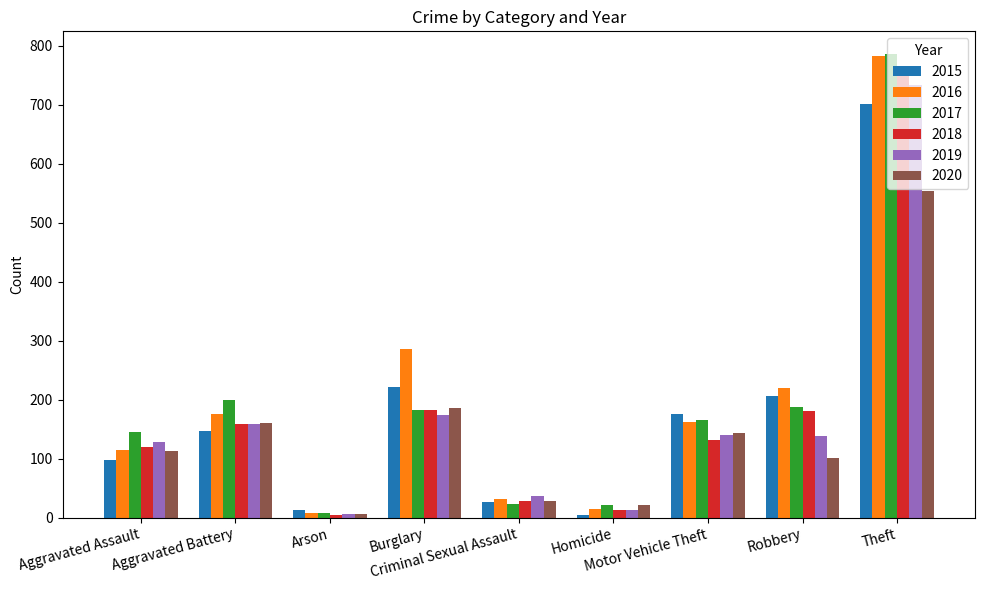

What are all the series names shown in the legend?

2015, 2016, 2017, 2018, 2019, 2020